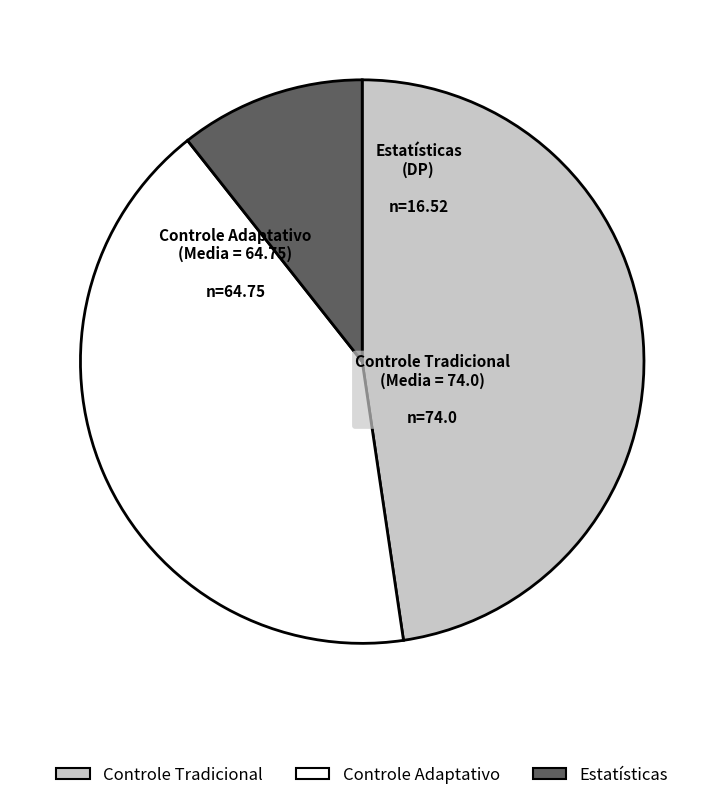

Does any single category account for the majority?

No